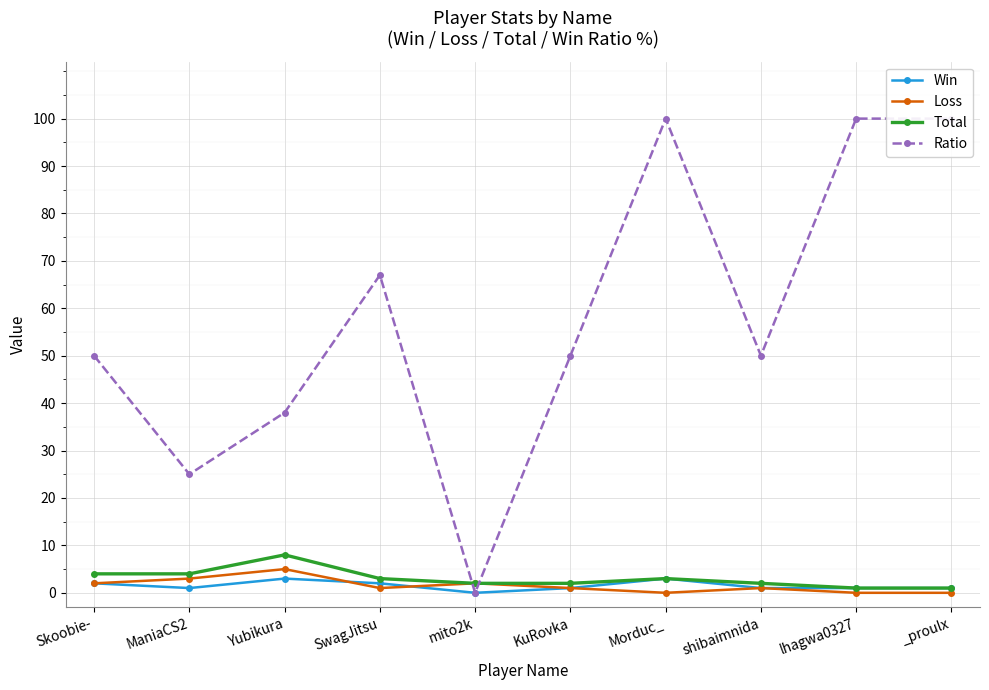

How many data points in Win are above 1?

4